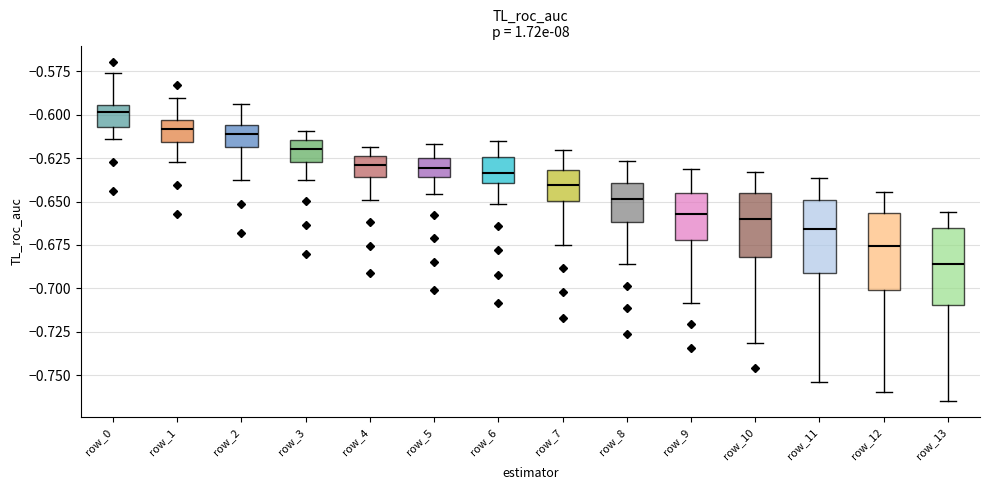

Reading left to right, transcribe this box plot: for each box, give where its median line is, the range the box spans, and where its two whiskers end, as read against the y-axis. The values are not printed on the chart, so give them approximately, as read against the axis.

row_0: median -0.600, box -0.605 to -0.595, whiskers -0.615 to -0.575
row_1: median -0.610, box -0.615 to -0.605, whiskers -0.625 to -0.590
row_2: median -0.610, box -0.620 to -0.605, whiskers -0.635 to -0.595
row_3: median -0.620, box -0.625 to -0.615, whiskers -0.635 to -0.610
row_4: median -0.630, box -0.635 to -0.625, whiskers -0.650 to -0.620
row_5: median -0.630, box -0.635 to -0.625, whiskers -0.645 to -0.615
row_6: median -0.635, box -0.640 to -0.625, whiskers -0.650 to -0.615
row_7: median -0.640, box -0.650 to -0.630, whiskers -0.675 to -0.620
row_8: median -0.650, box -0.660 to -0.640, whiskers -0.685 to -0.625
row_9: median -0.655, box -0.670 to -0.645, whiskers -0.710 to -0.630
row_10: median -0.660, box -0.680 to -0.645, whiskers -0.730 to -0.635
row_11: median -0.665, box -0.690 to -0.650, whiskers -0.755 to -0.635
row_12: median -0.675, box -0.700 to -0.655, whiskers -0.760 to -0.645
row_13: median -0.685, box -0.710 to -0.665, whiskers -0.765 to -0.655